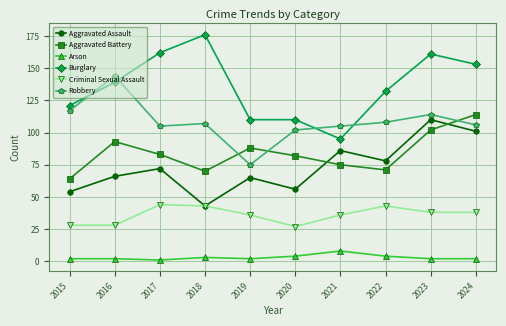

What value does the Arson series have at 2016?

2